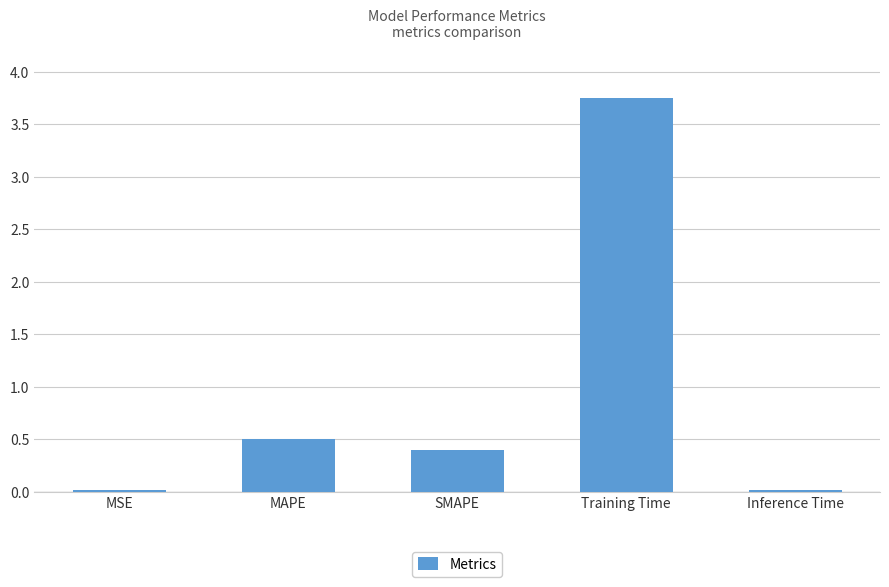

The value at MAPE is 0.1. True or false?

False